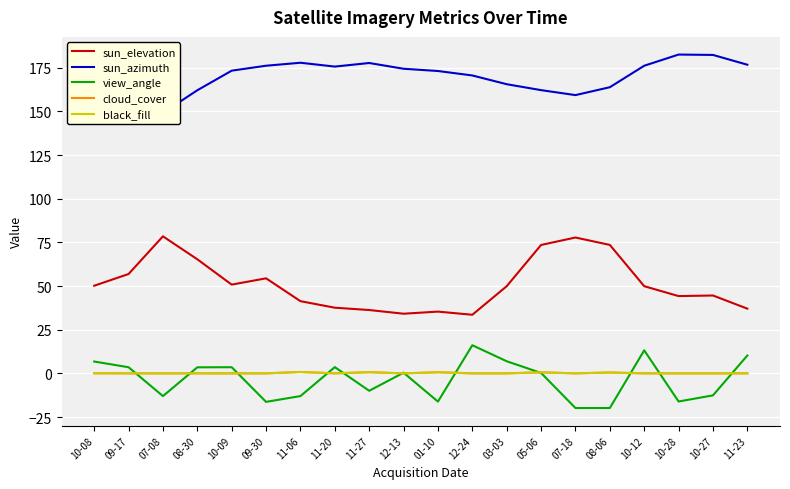

Where does the sun_elevation series first go above 49?

10-08